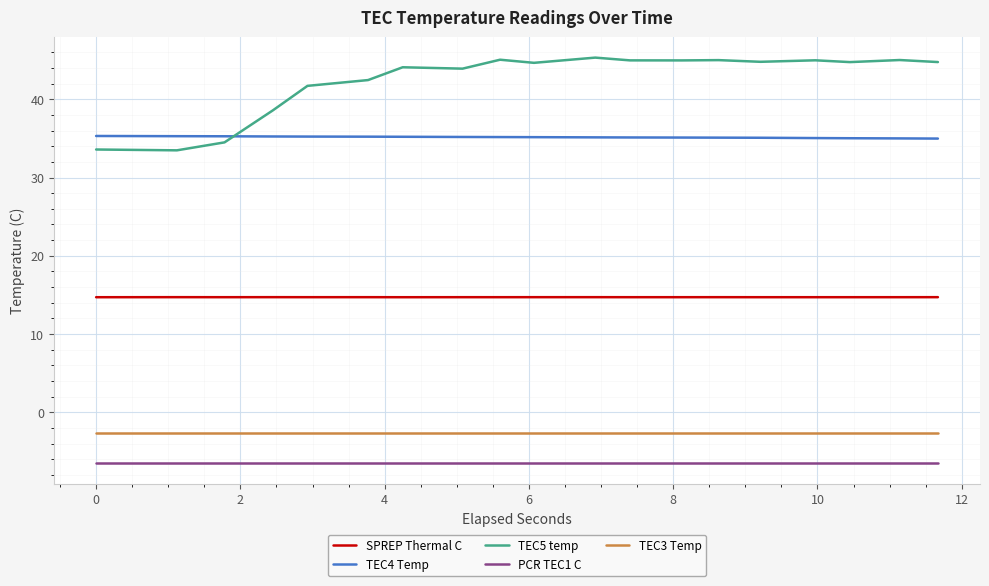

What is the greatest value displayed?

45.3